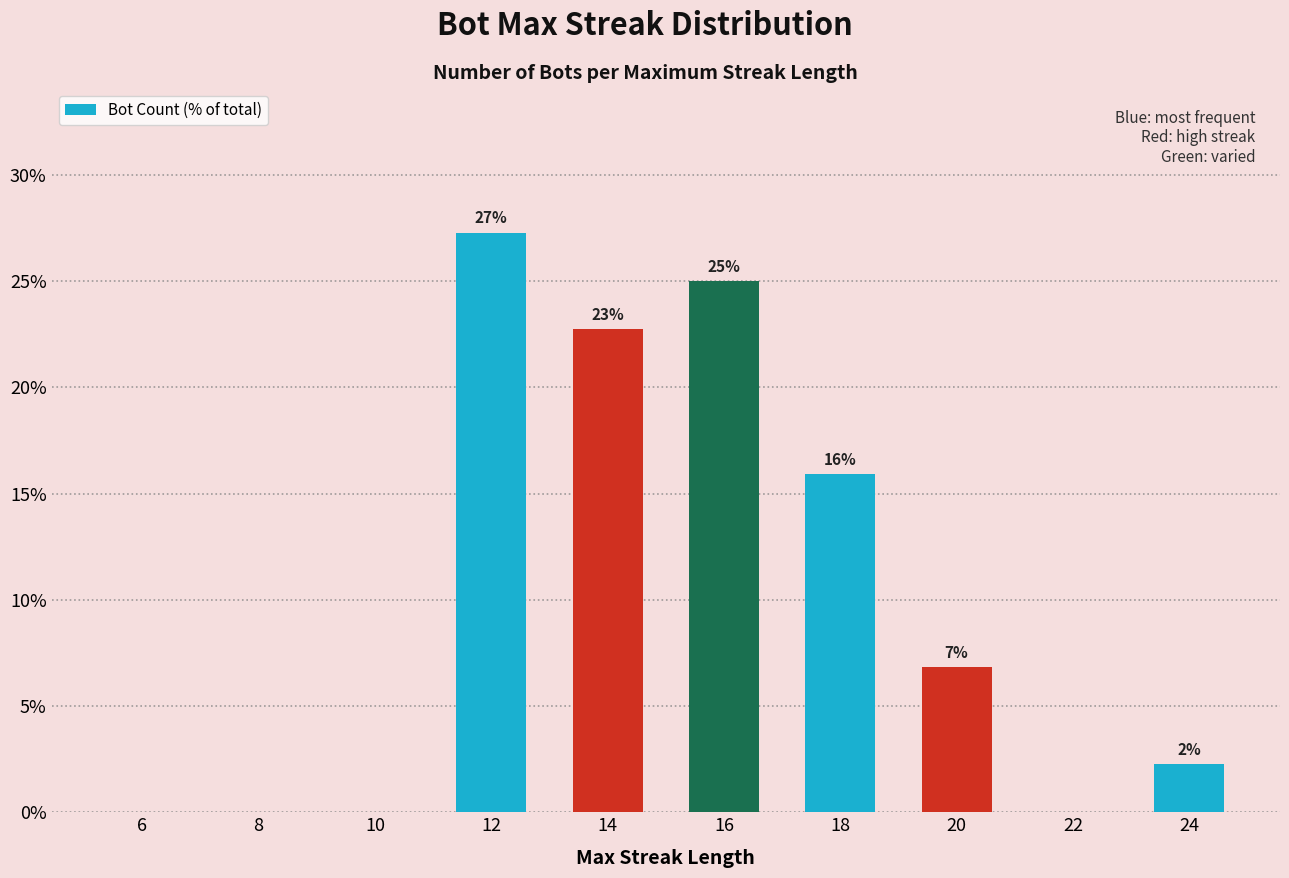

Which label corresponds to the largest value in the chart?

12